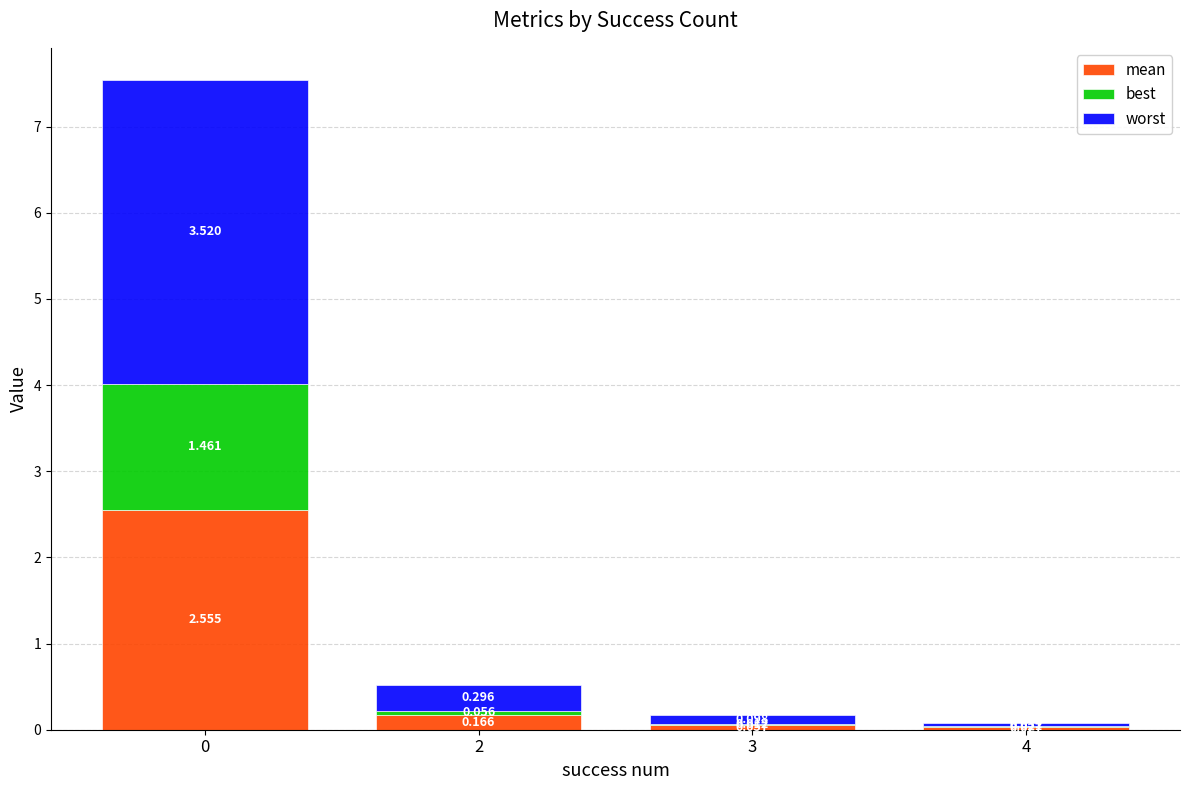

What are all the series names shown in the legend?

mean, best, worst